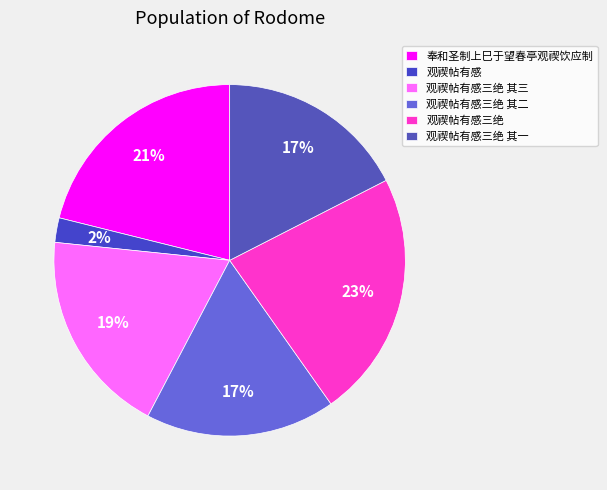

Does any single category account for the majority?

No